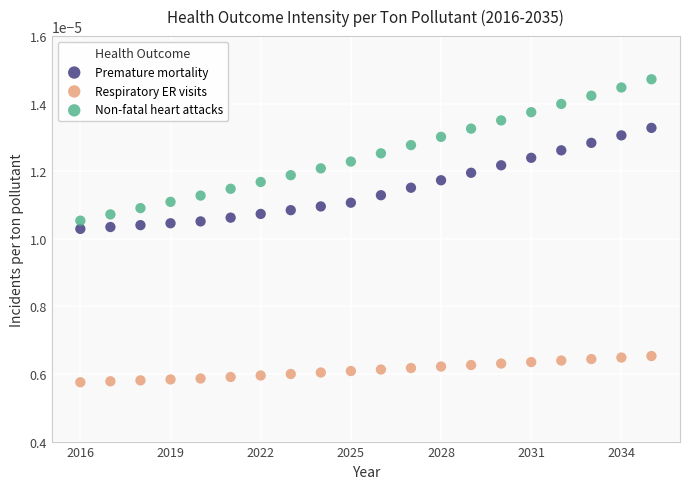

Which series has the largest Y range (max minus min)?

Non-fatal heart attacks